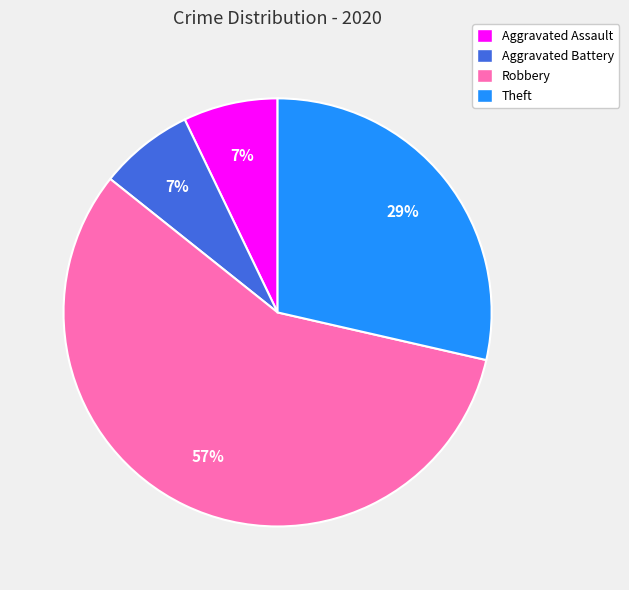

To the nearest percent, what percentage of the pie is Aggravated Battery?

7%